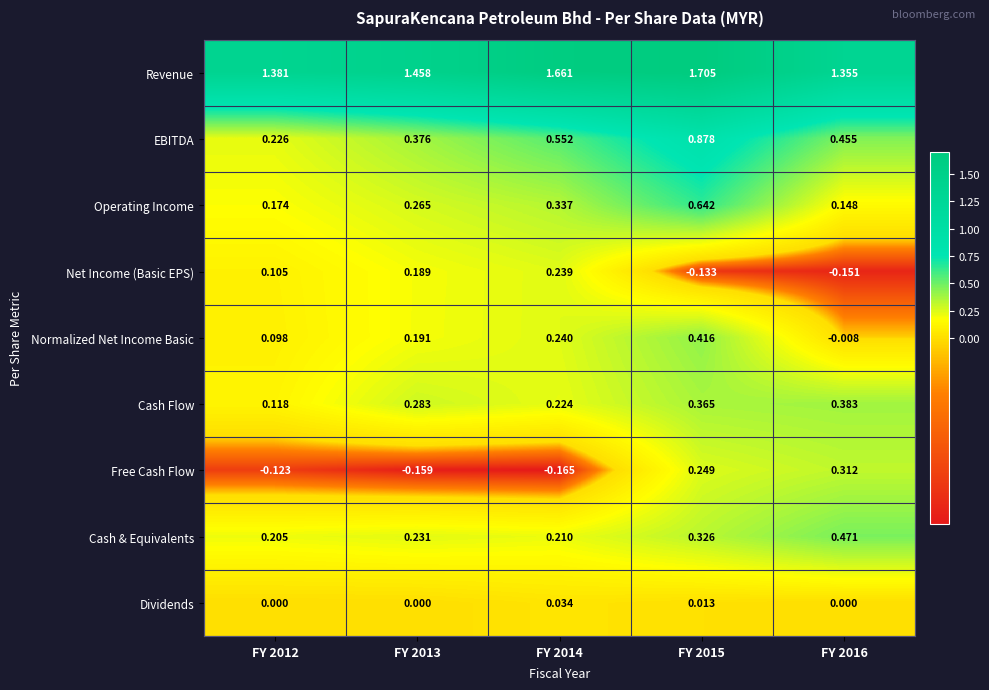

Which series has the largest total across all categories?

Revenue